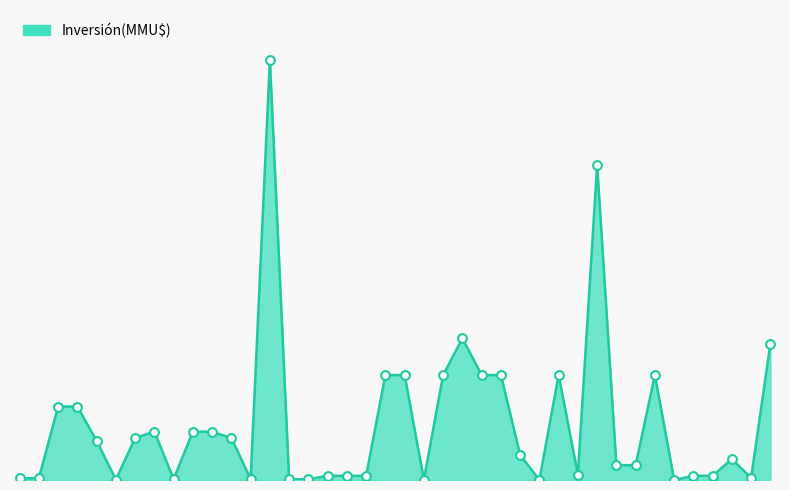

Is this an area chart (filled region under the line)?

Yes